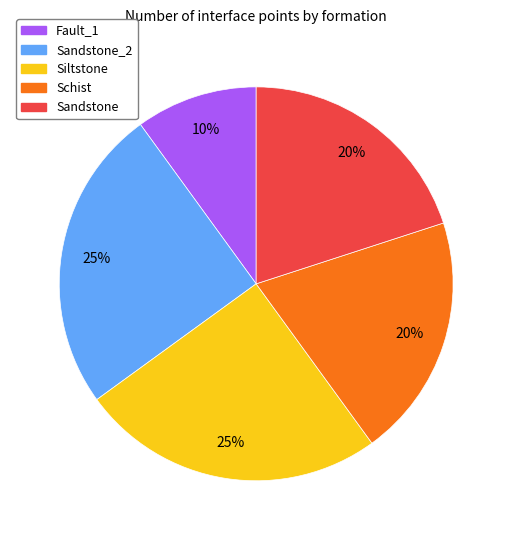

To the nearest percent, what is the average slice percentage?

20%